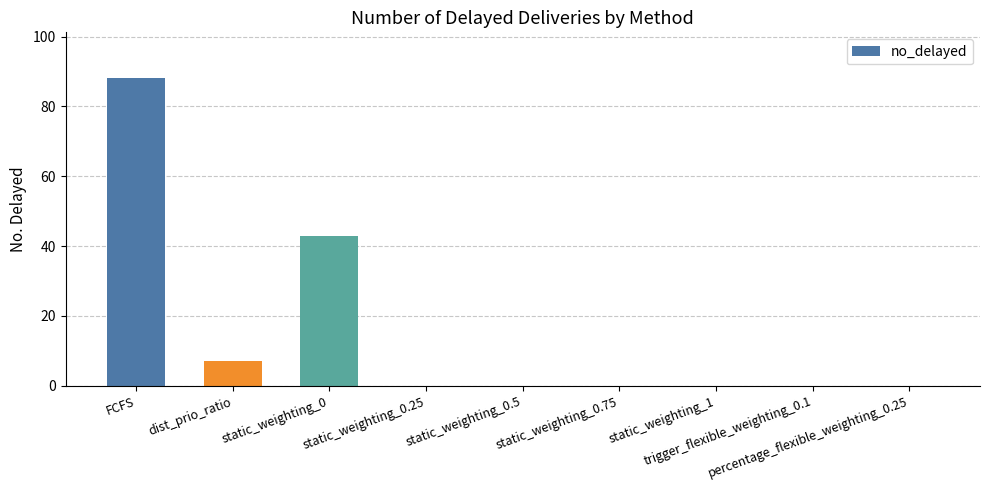

Count the number of data series in this chart.

1